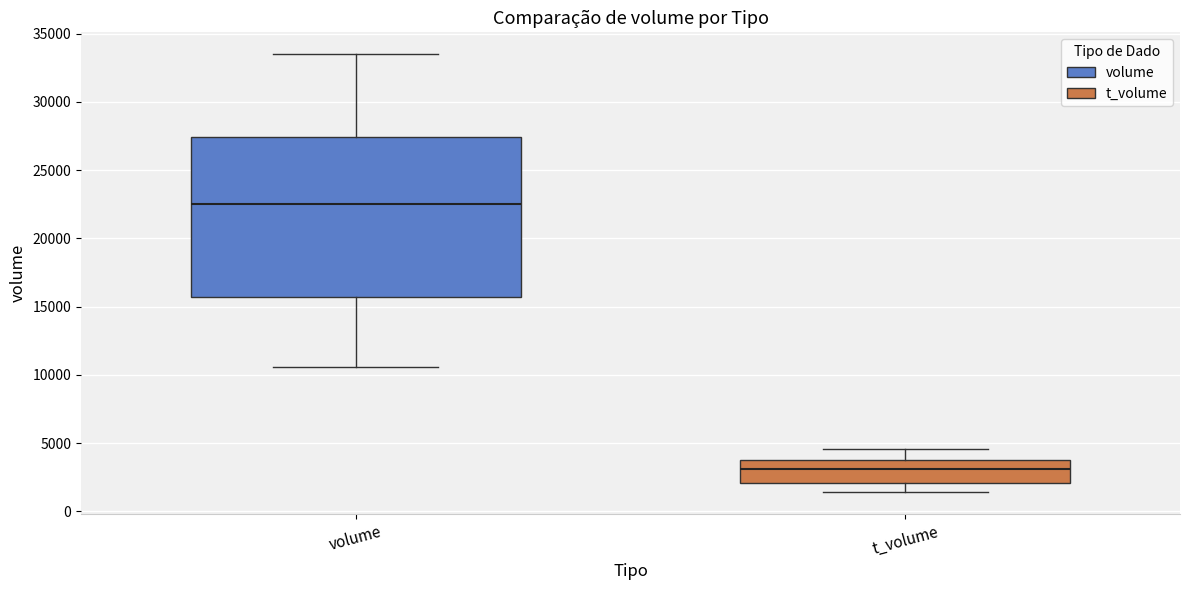

Reading left to right, transcribe this box plot: for each box, give where its median line is, the range the box spans, and where its two whiskers end, as read against the y-axis. The values are not printed on the chart, so give them approximately, as read against the axis.

volume: median 22500, box 15500 to 27500, whiskers 10500 to 33500
t_volume: median 3000, box 2000 to 3500, whiskers 1500 to 4500